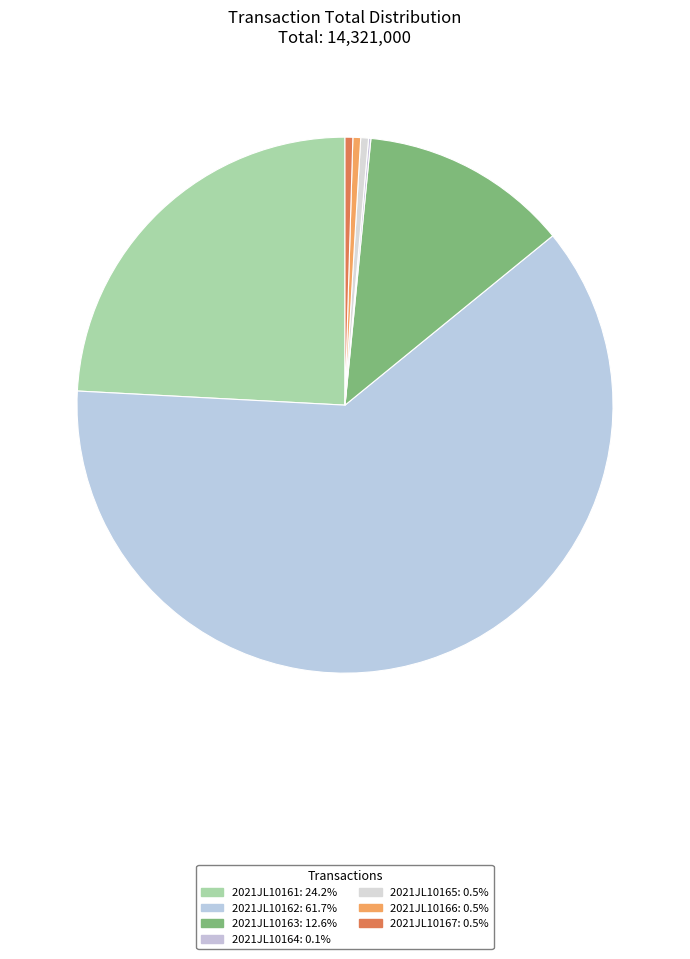

What is the change in value from 2021JL10164 to 2021JL10165?

+47000